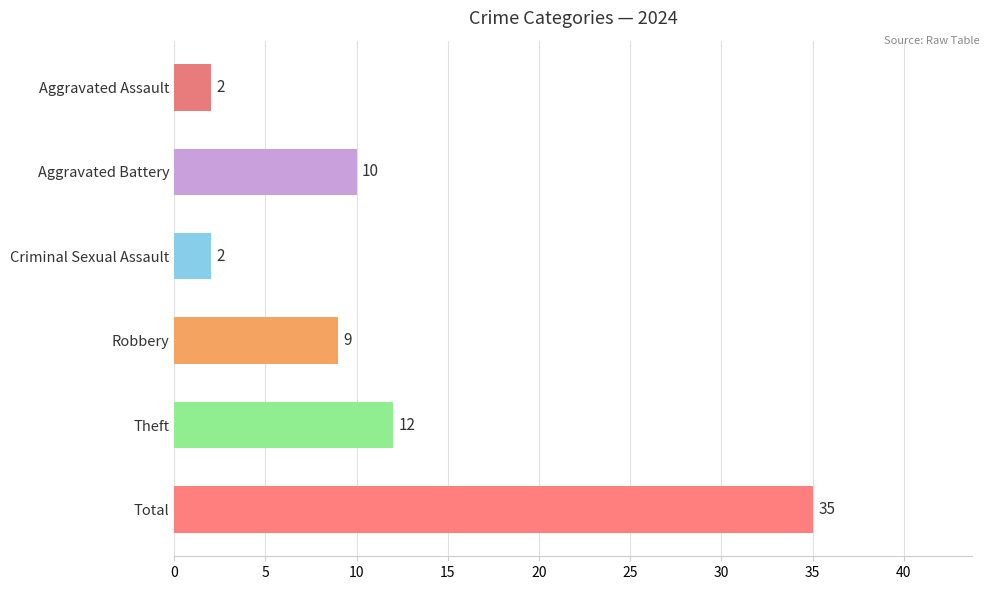

Which has a higher value, Aggravated Assault or Robbery?

Robbery